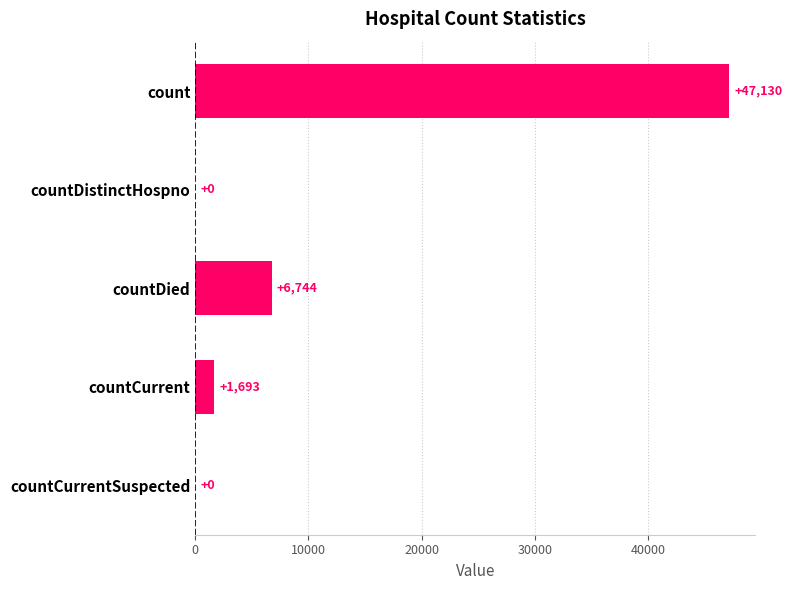

At which label is the value closest to 23565?

countDied